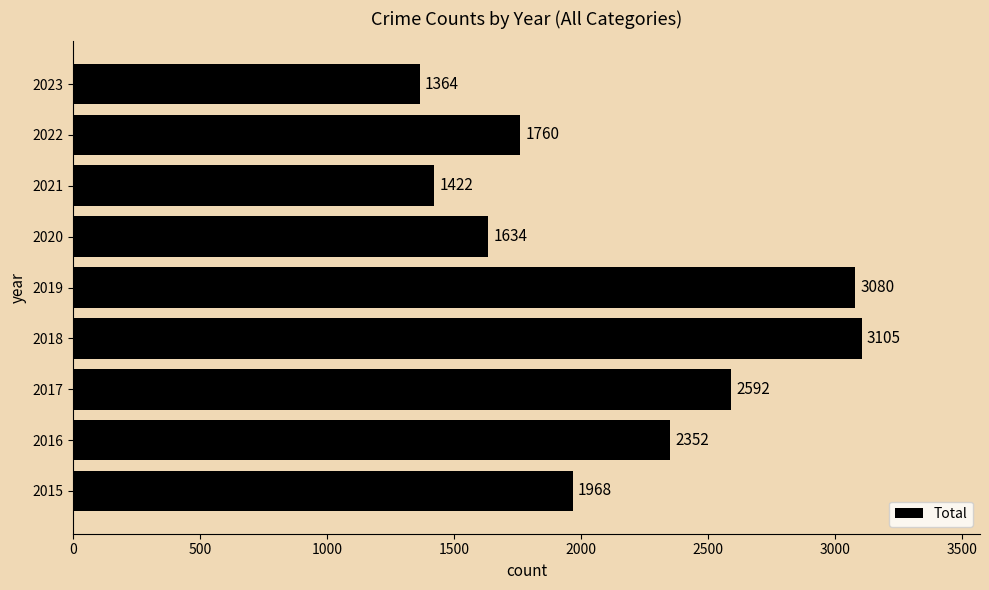

Which label corresponds to the smallest value in the chart?

2023